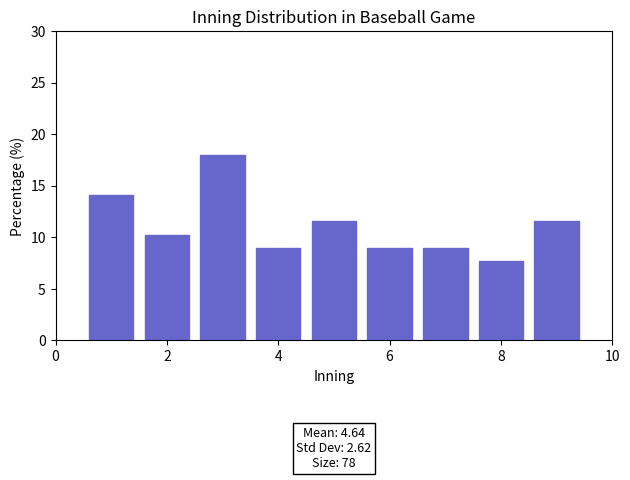

Which range on the x-axis has the tallest bar?

2.5 to 3.5